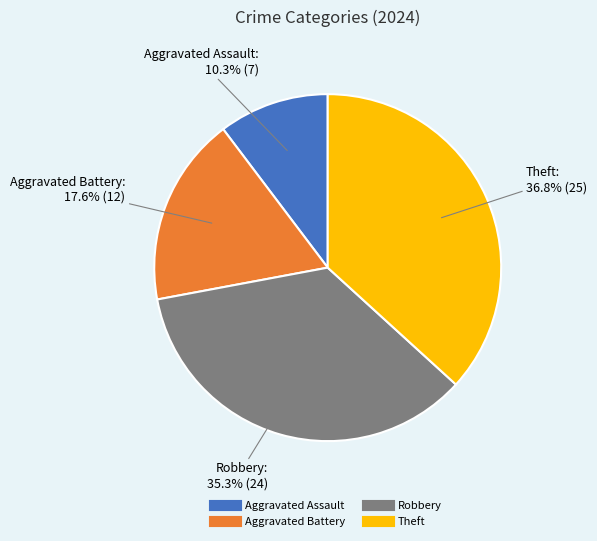

Is it true that Aggravated Battery is 18% of the pie?

True